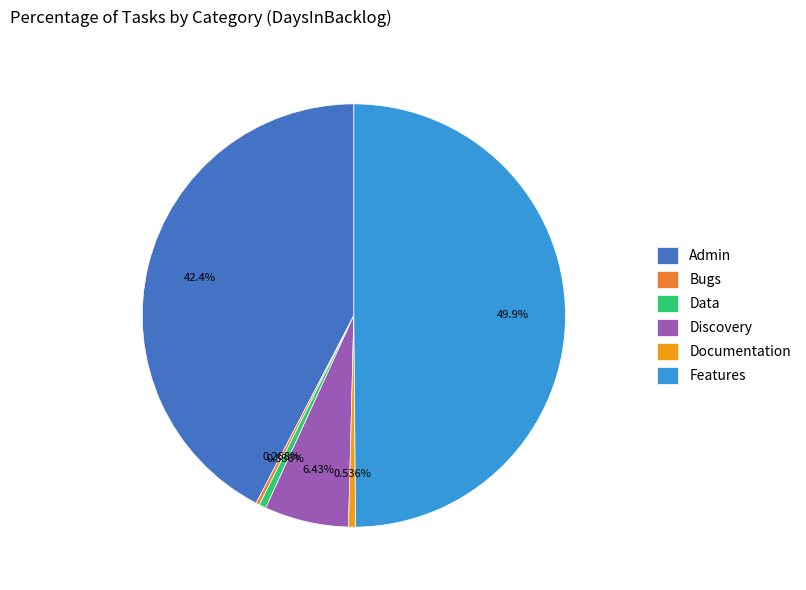

Which slice is the largest?

Features